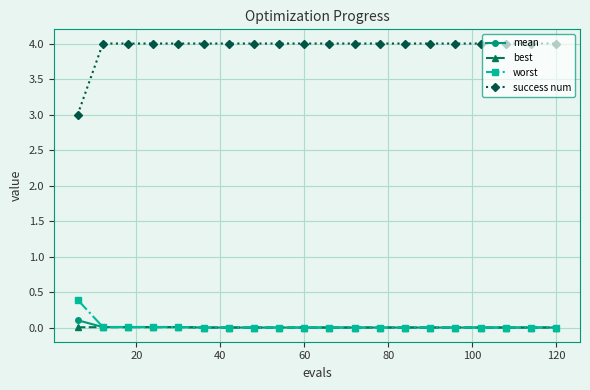

Does the chart have visible grid lines?

Yes